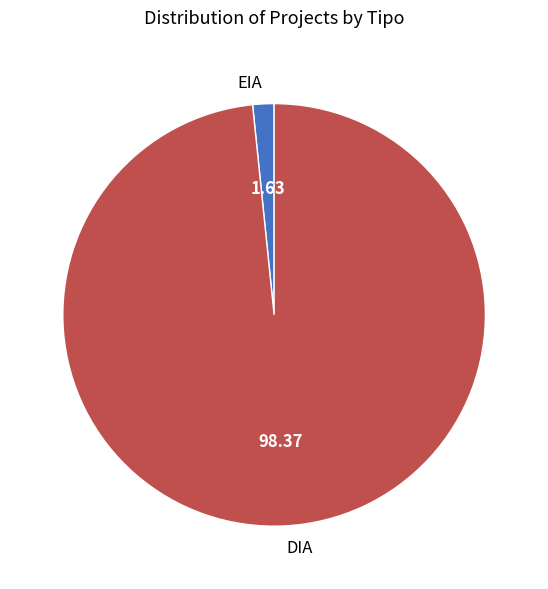

True or false: EIA accounts for 2% of the total.

True